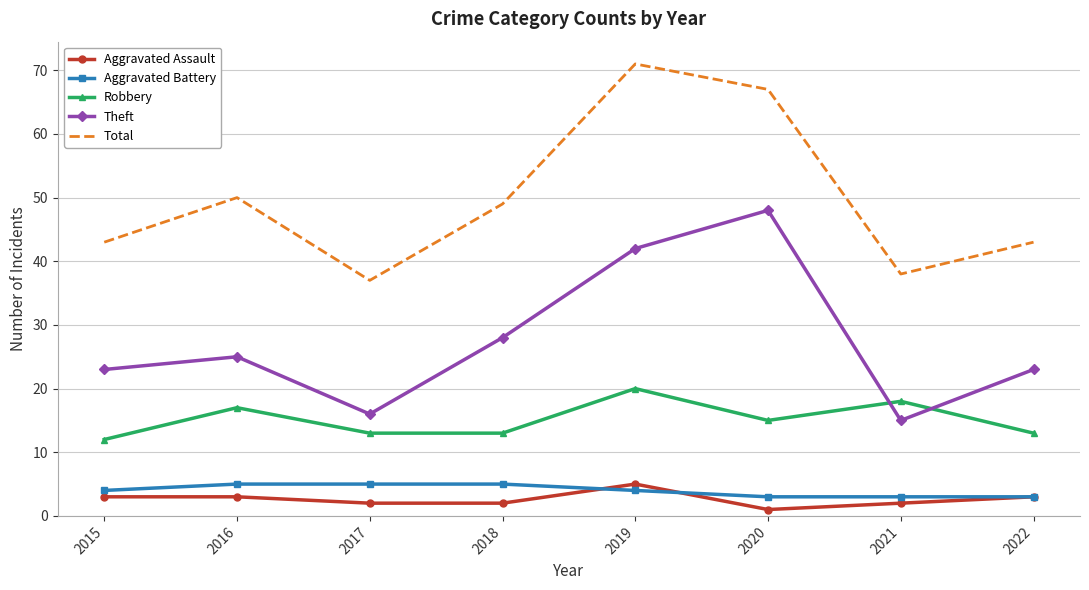

In Robbery, how many points are higher than both neighbors (excluding endpoints)?

3